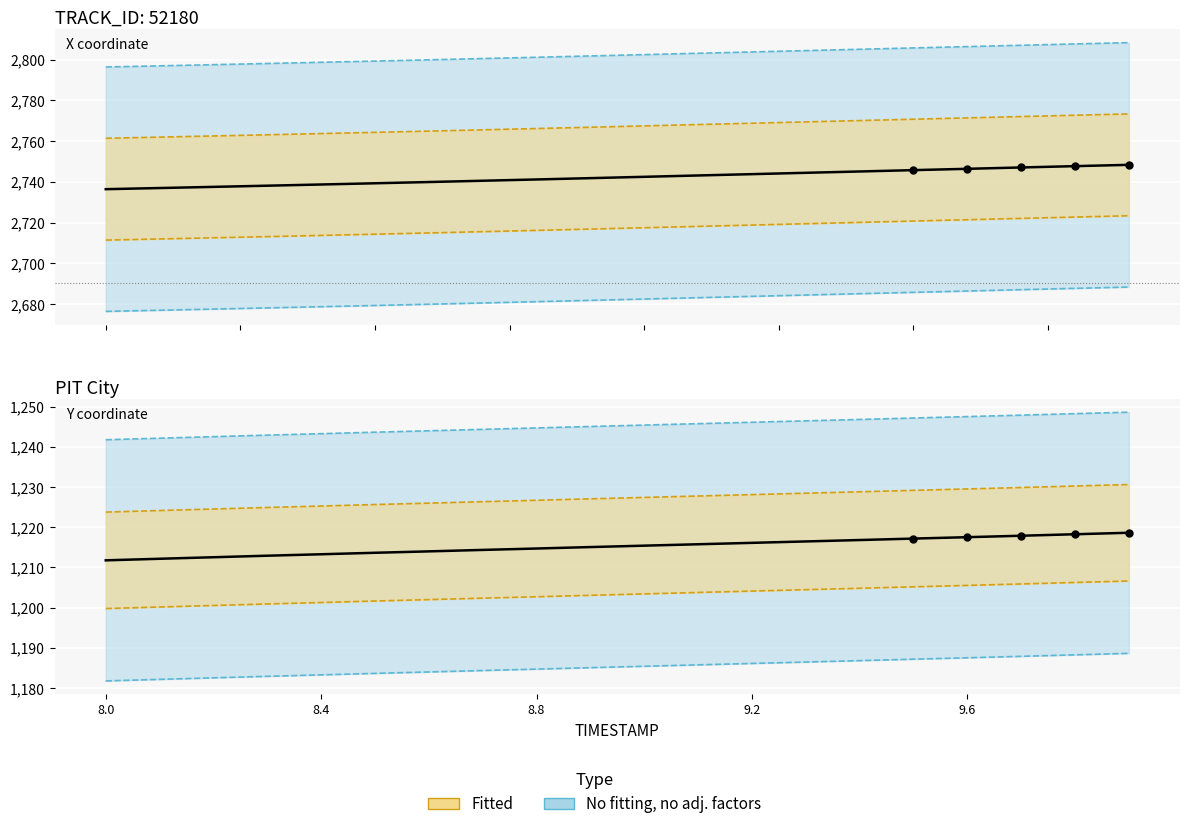

Reading right to left, what are all the values shown in this chart?

X: 2748.4	2747.7	2747.1	2746.4	2745.8	2745.1	2744.5	2743.8	2743.2	2742.5	2741.8	2741.2	2740.6	2739.9	2739.3	2738.7	2738.1	2737.6	2737.0	2736.4
Y: 1218.6	1218.2	1217.9	1217.5	1217.2	1216.8	1216.5	1216.1	1215.8	1215.4	1215.1	1214.7	1214.3	1214.0	1213.6	1213.3	1212.9	1212.5	1212.2	1211.8